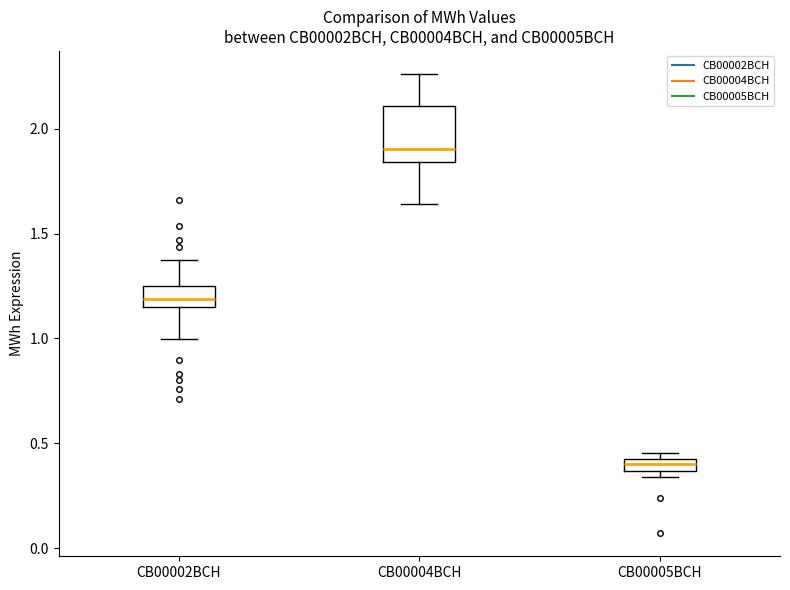

Where does the lower whisker of the box for CB00004BCH end on the y-axis? The values are not printed on the chart, so give them approximately, as read against the axis.

1.65